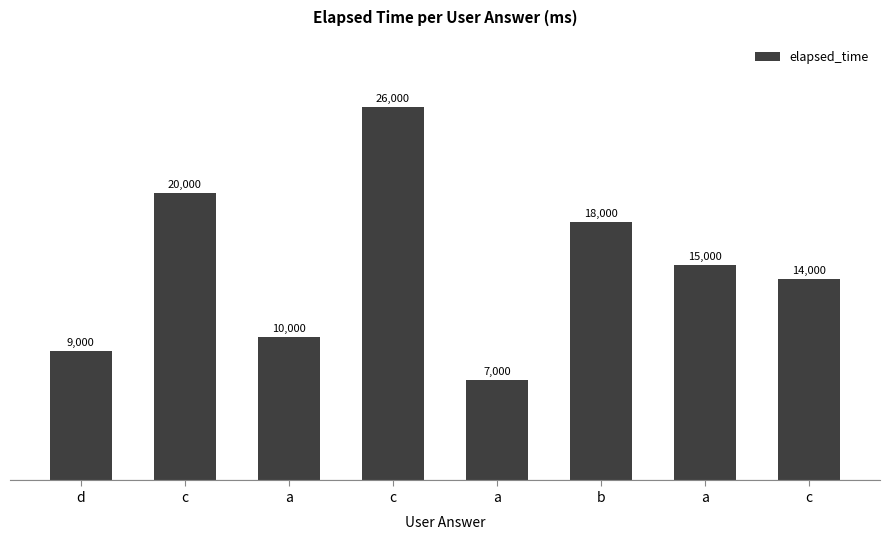

What is the approximate value at c?

26000